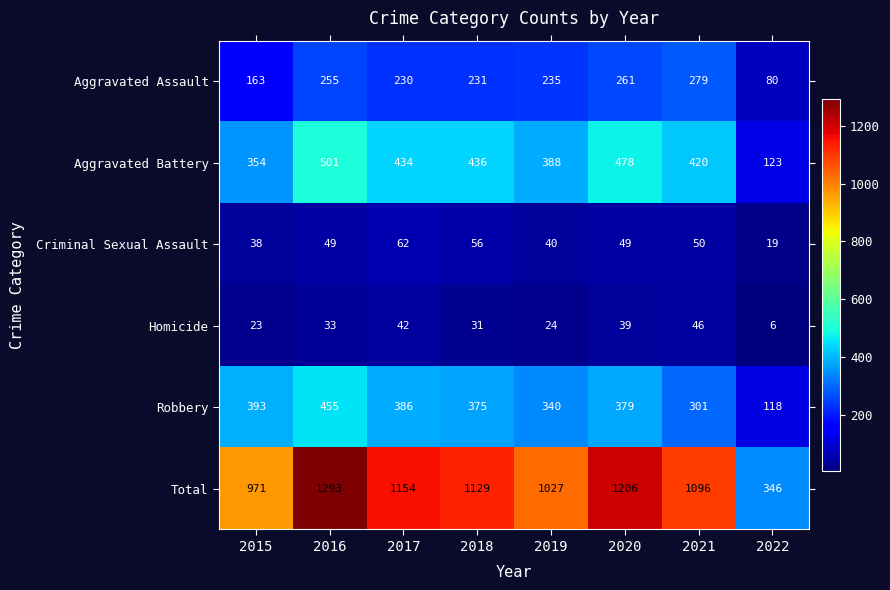

Where is Homicide nearest to the value 26?

2019